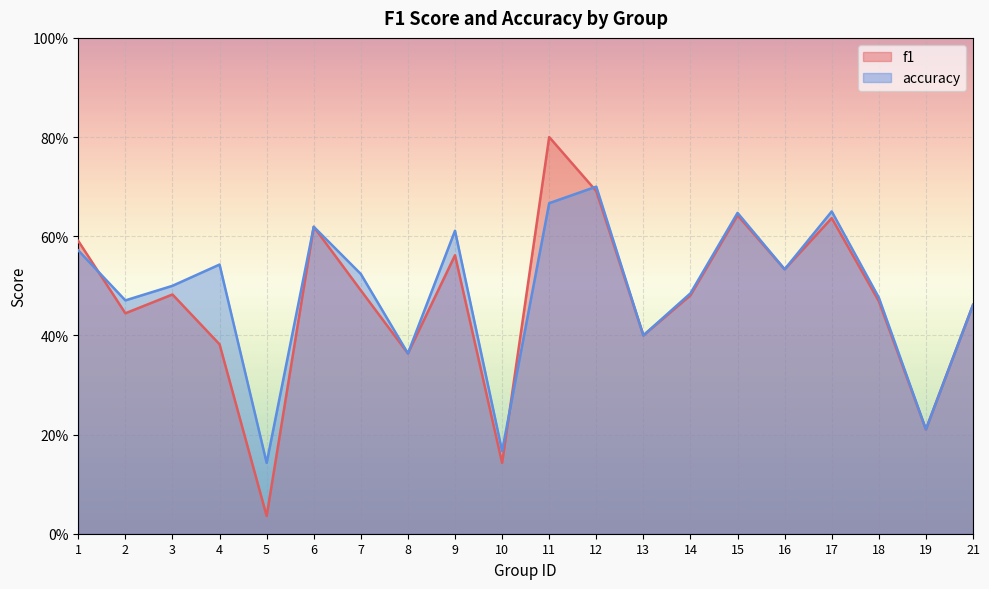

At which category does f1 reach its first local peak?

3